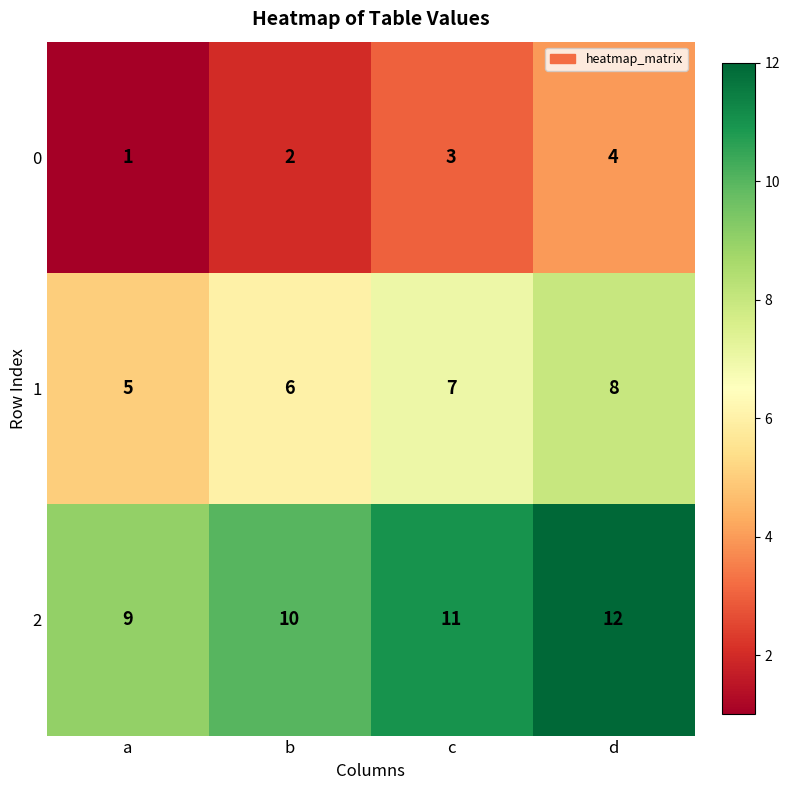

Reading left to right, transcribe all the data shown in this chart.

0: 1	2	3	4
1: 5	6	7	8
2: 9	10	11	12